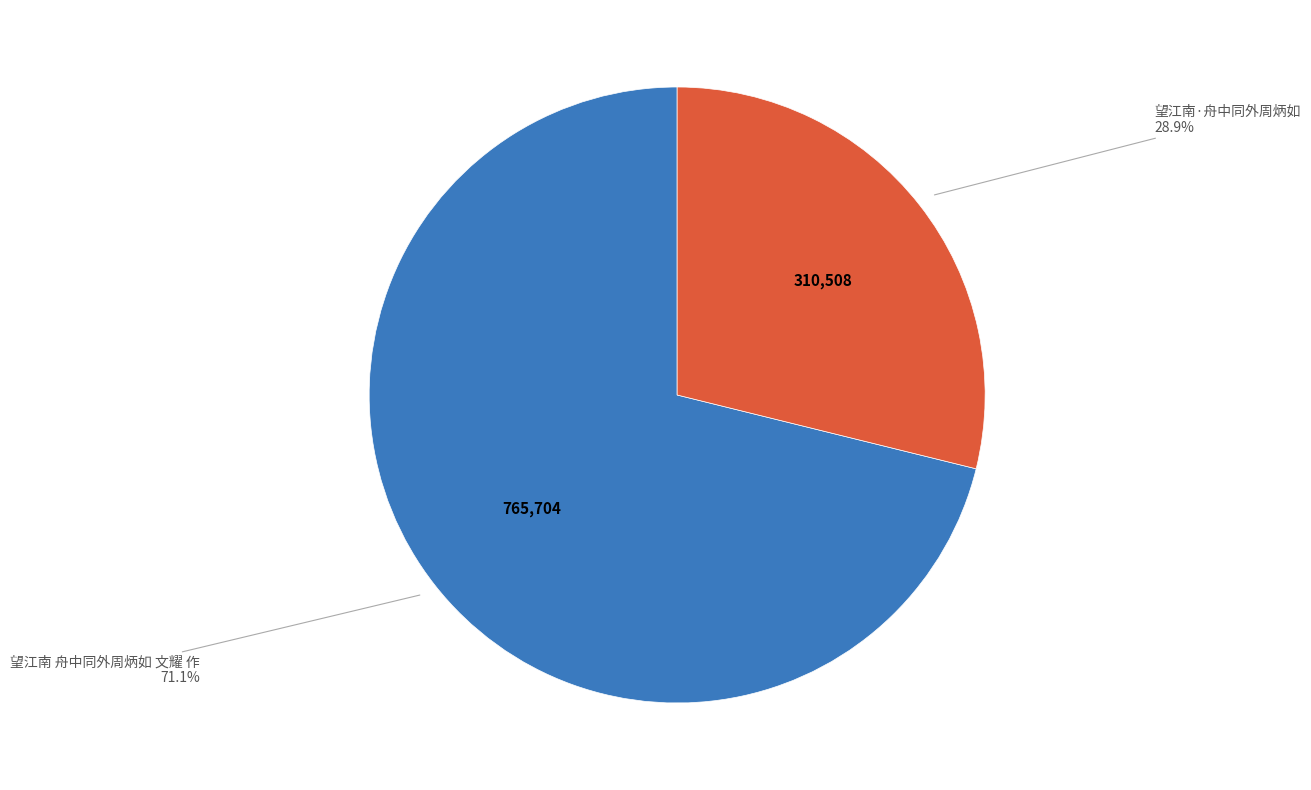

How many slices are in this pie chart?

2